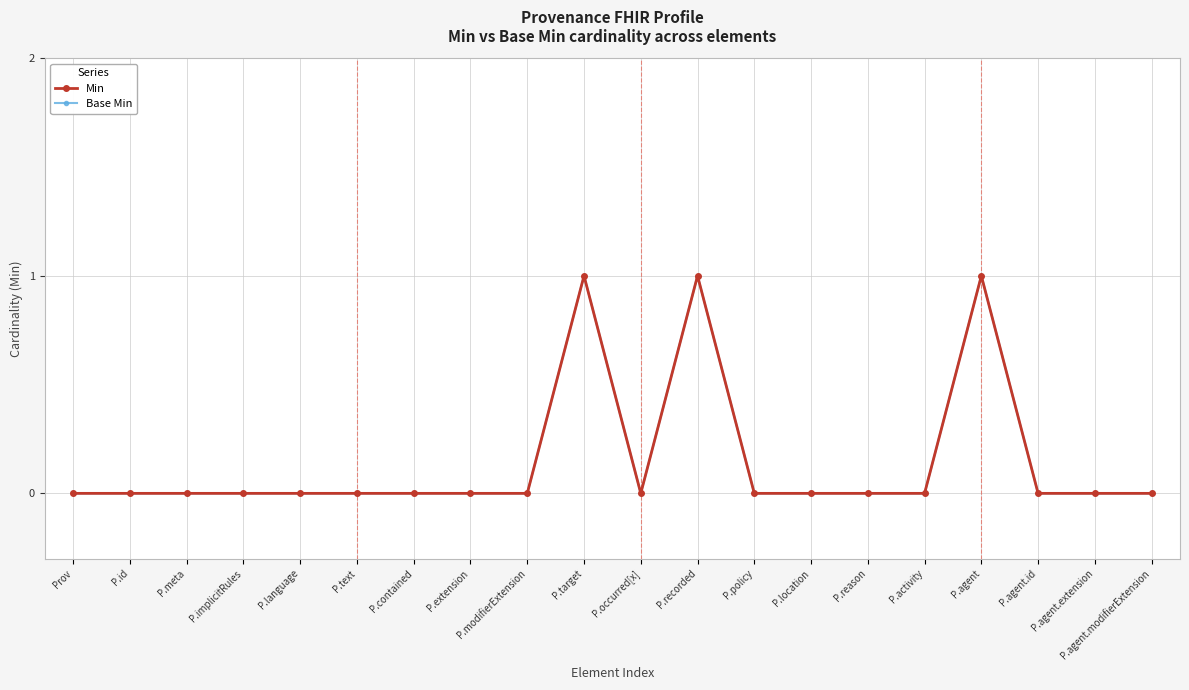

How many data points does each series have?

20